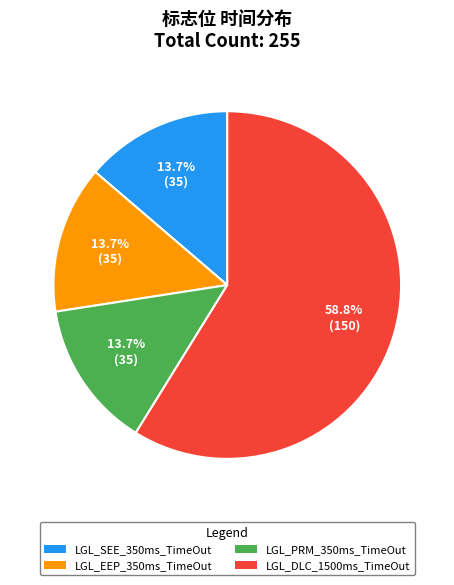

Does any single category account for the majority?

Yes